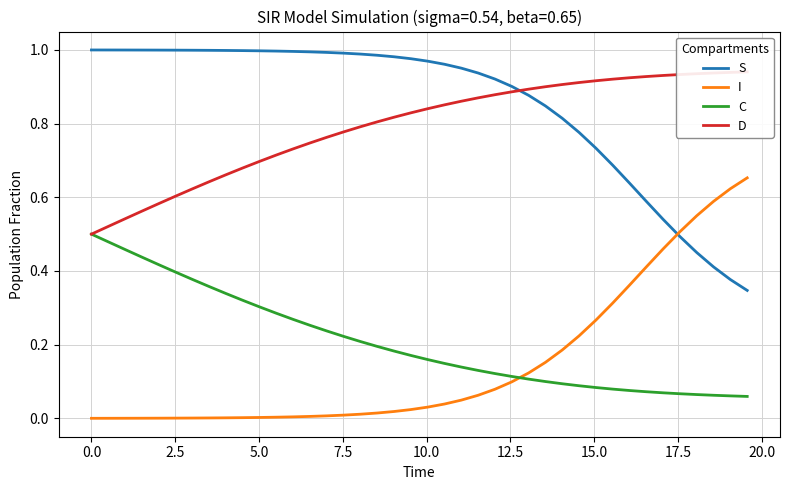

How many times do I and S cross each other?

1